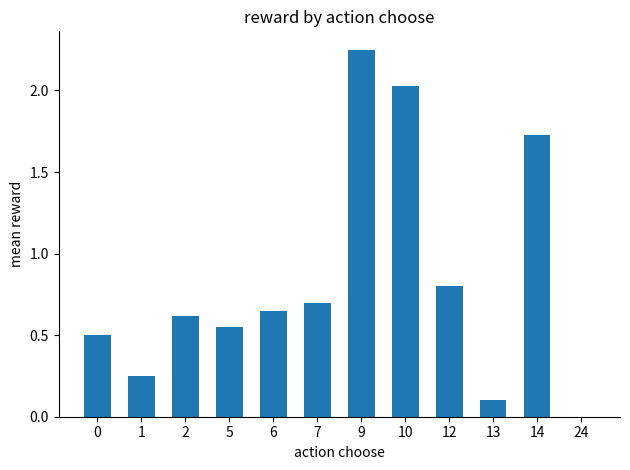

How many series are shown in this chart?

1